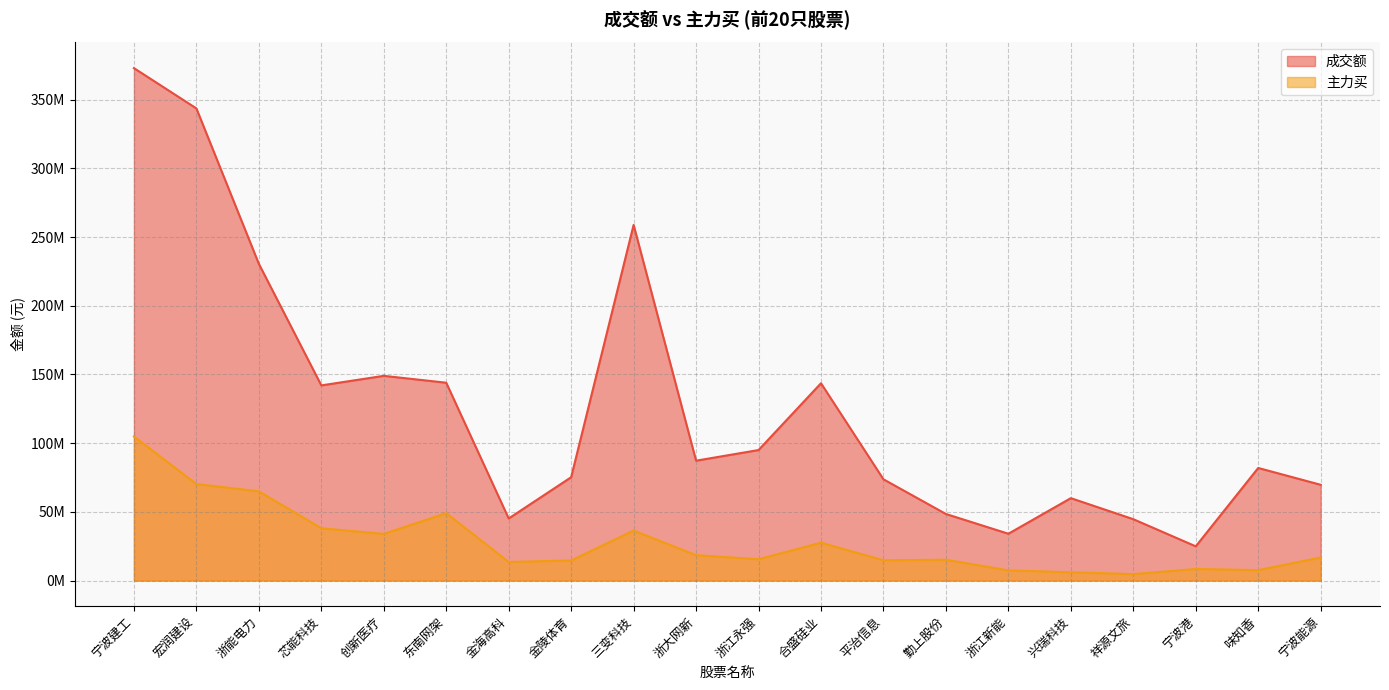

Rank the categories by 主力买 value from lowest to highest.

祥源文旅, 兴瑞科技, 浙江新能, 味知香, 宁波港, 金海高科, 金陵体育, 平治信息, 勤上股份, 浙江永强, 宁波能源, 浙大网新, 合盛硅业, 创新医疗, 三变科技, 芯能科技, 东南网架, 浙能电力, 宏润建设, 宁波建工